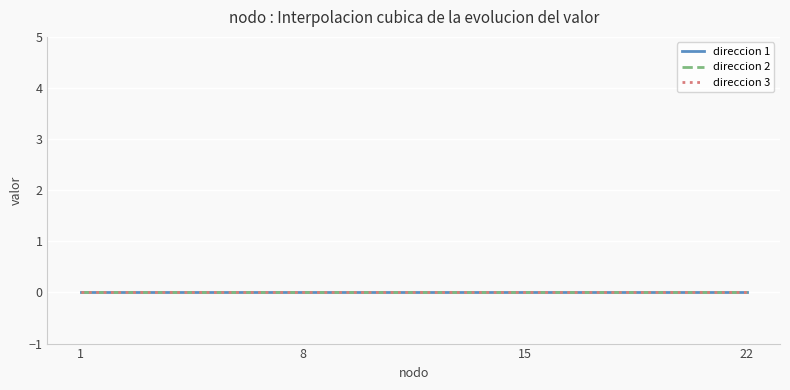

True or false: direccion and valor cross at least once.

False